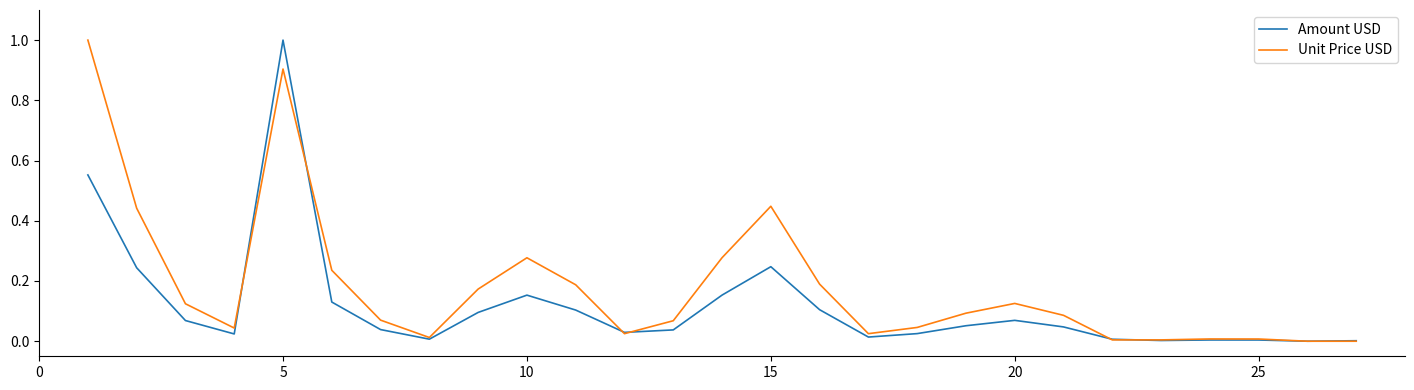

Is this an area chart (filled region under the line)?

No